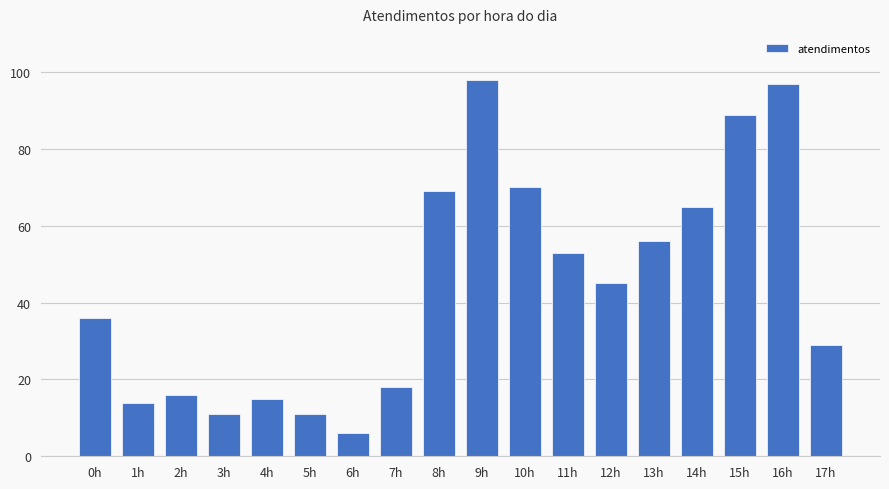

What is the label of the 14th bar from the right?

4h